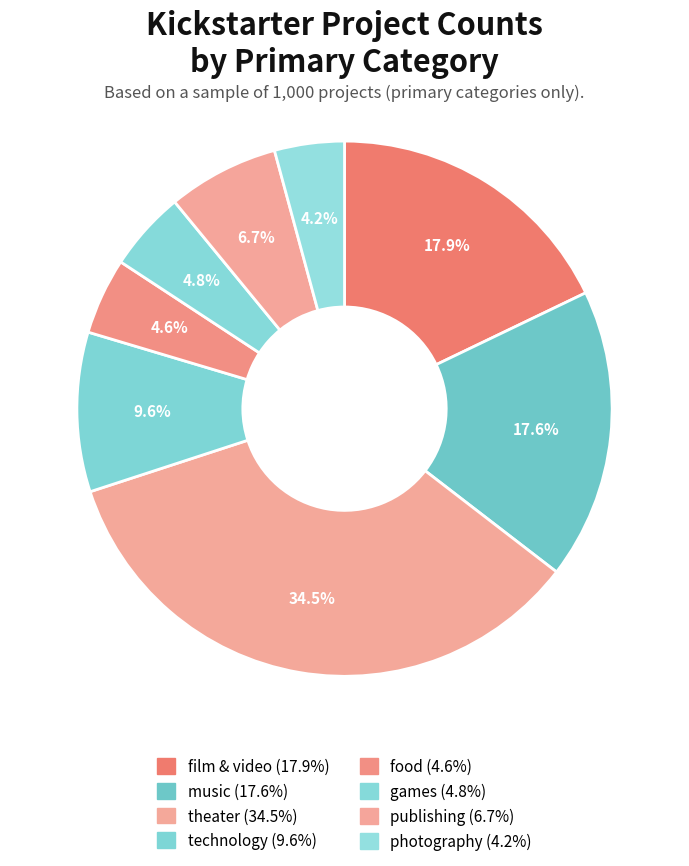

How many slices are in this pie chart?

8